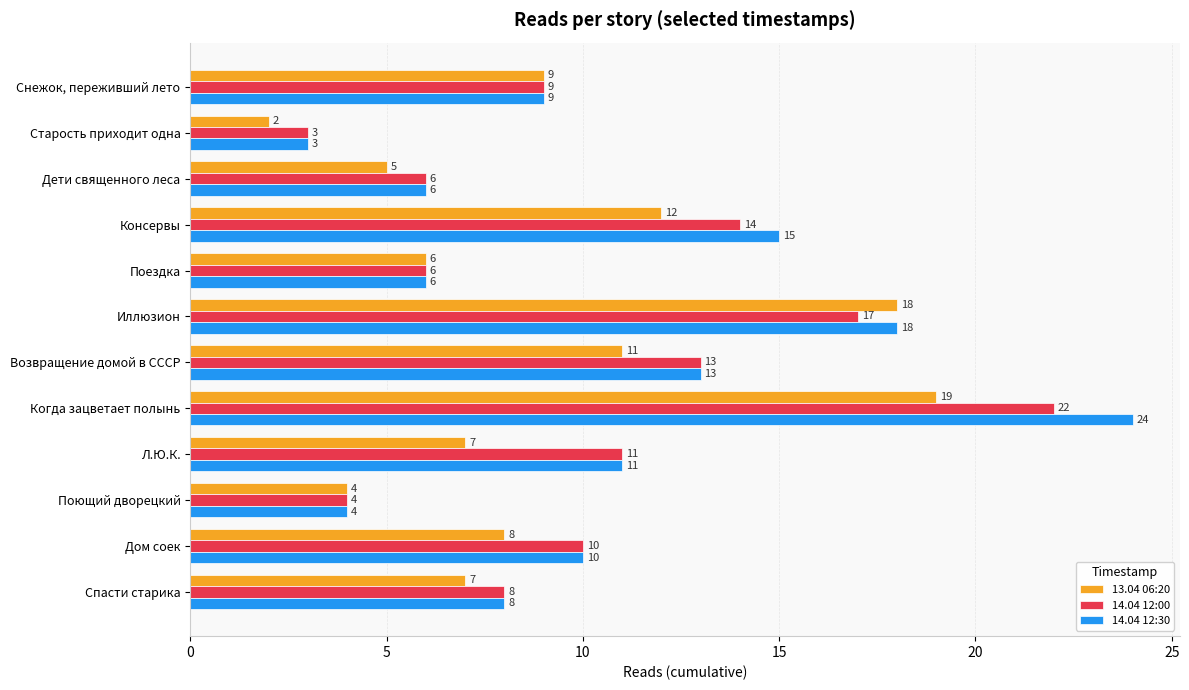

Which series has the largest total across all categories?

14.04 12:30